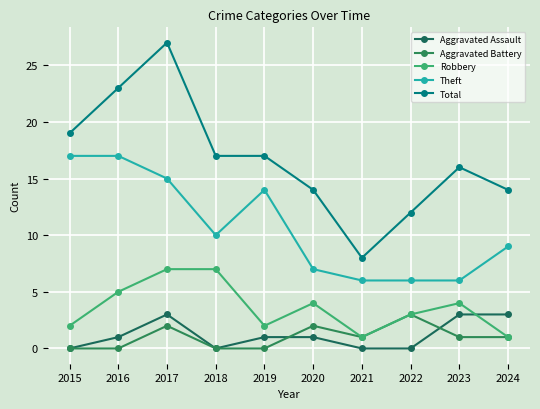

Between which two adjacent categories do Aggravated Battery and Aggravated Assault first intersect?

2019 and 2020